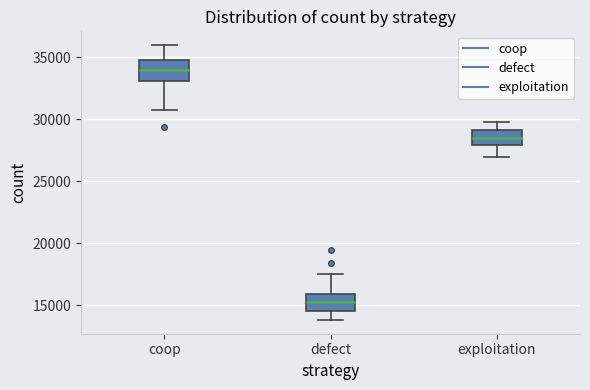

Which box's median line is the highest?

coop